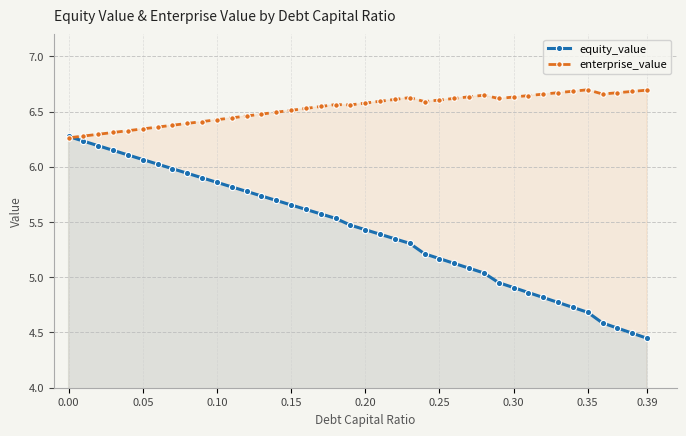

What is the highest value of the enterprise_value series?

6.7